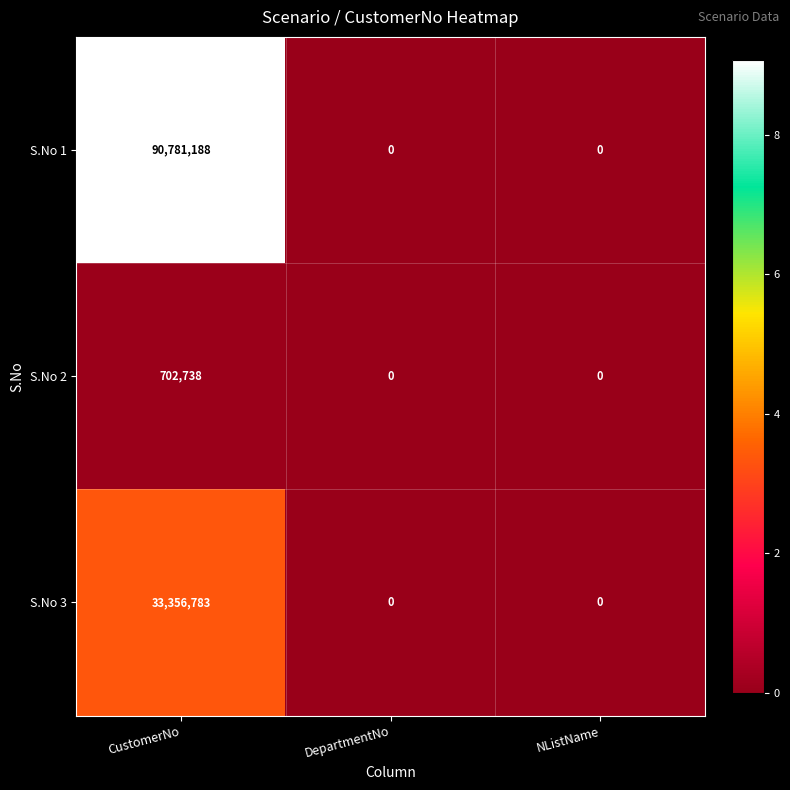

How many S.No 1 values are between 0 and 90781188?

3